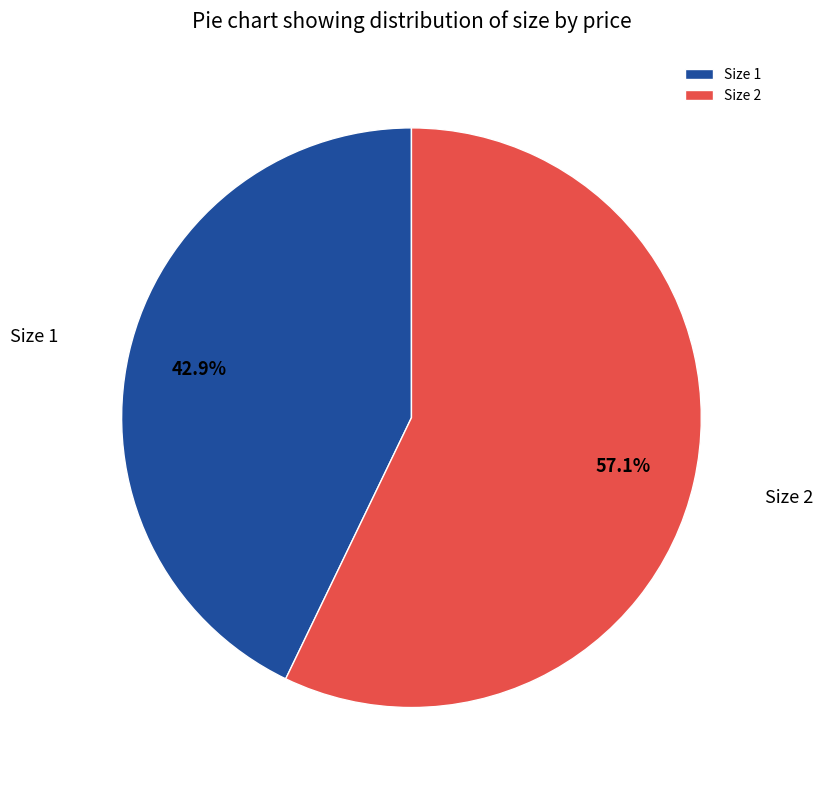

Approximately how many times larger is the value at Size 1 compared to Size 2?

0.8